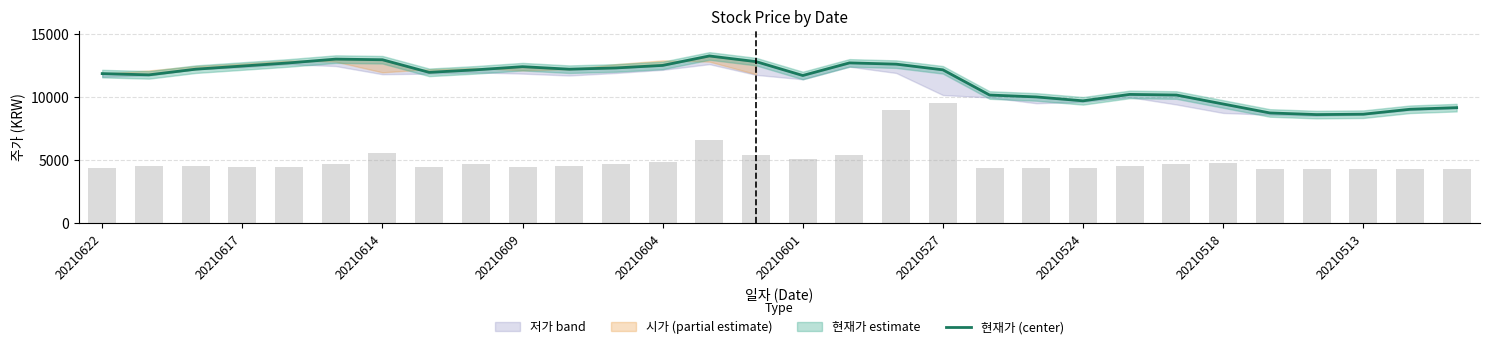

What is the change in value from 10 to 14?

+600